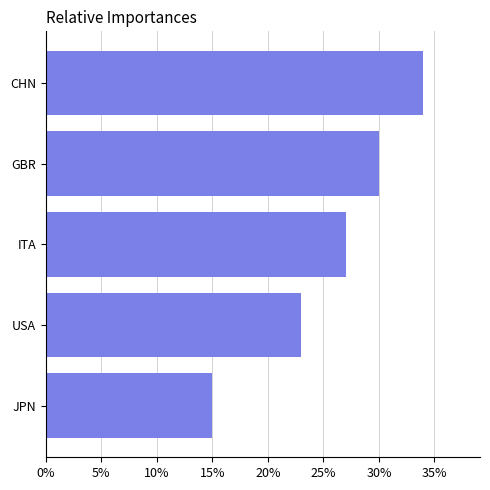

The chart shows a value of 45 at GBR. True or false?

False